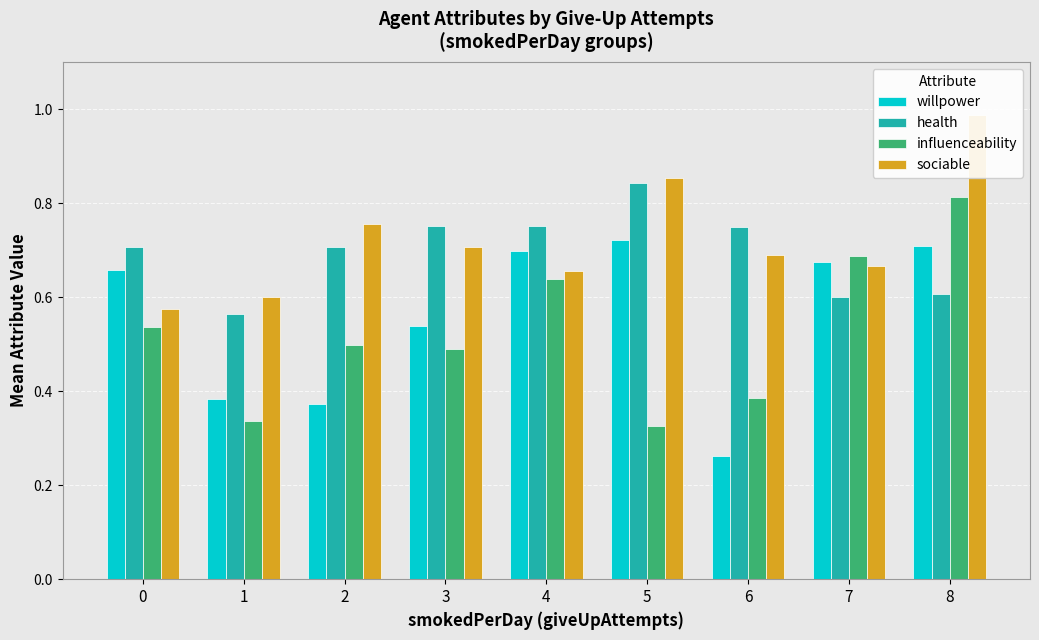

Which series has the widest spread of values?

influenceability